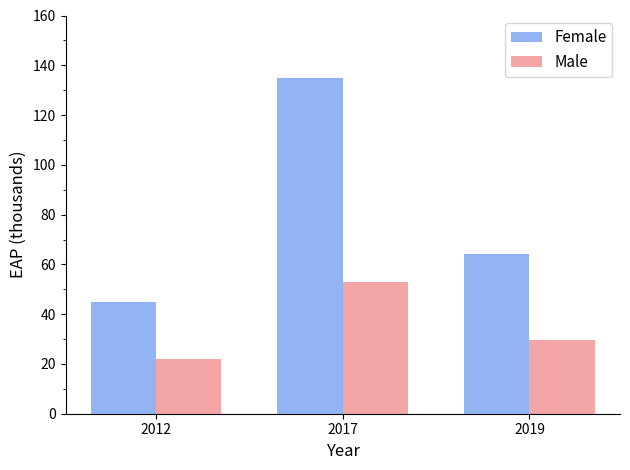

True or false: Female has a value of 135.0 at 2017.

True